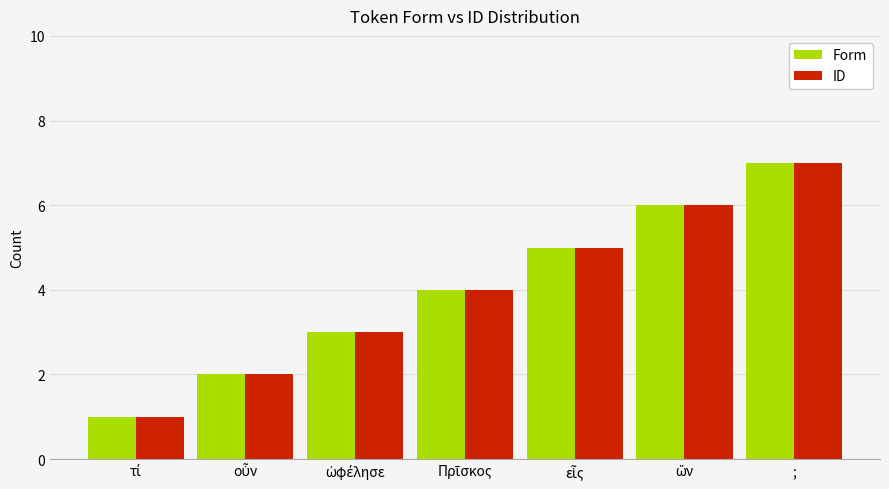

Are the bars grouped side by side (vs. stacked)?

Yes